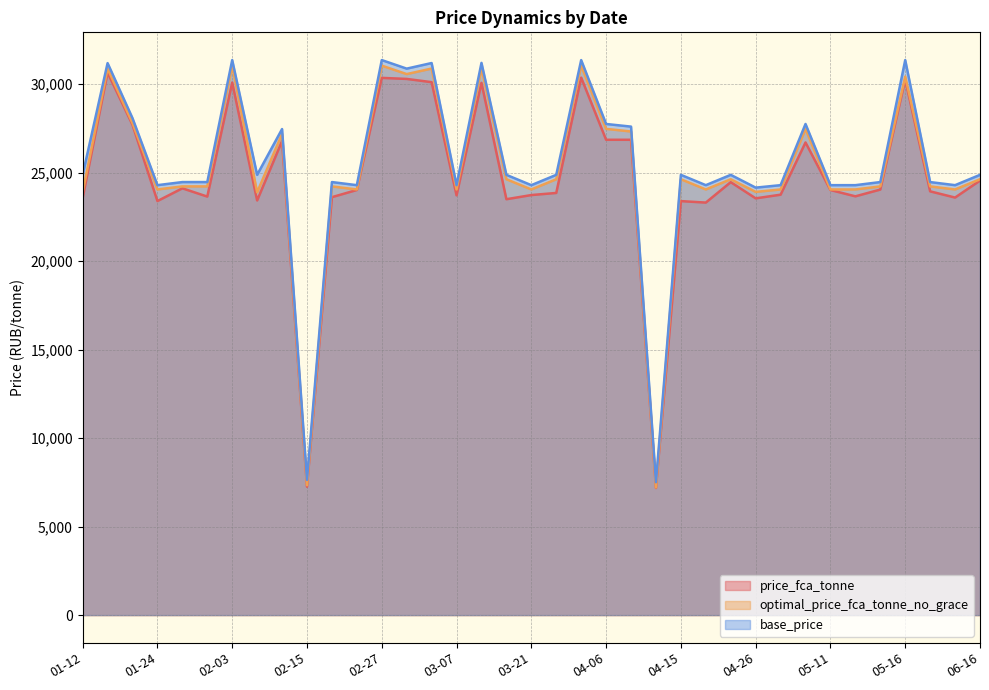

What is the total value across all series at 04-26?

71600.0